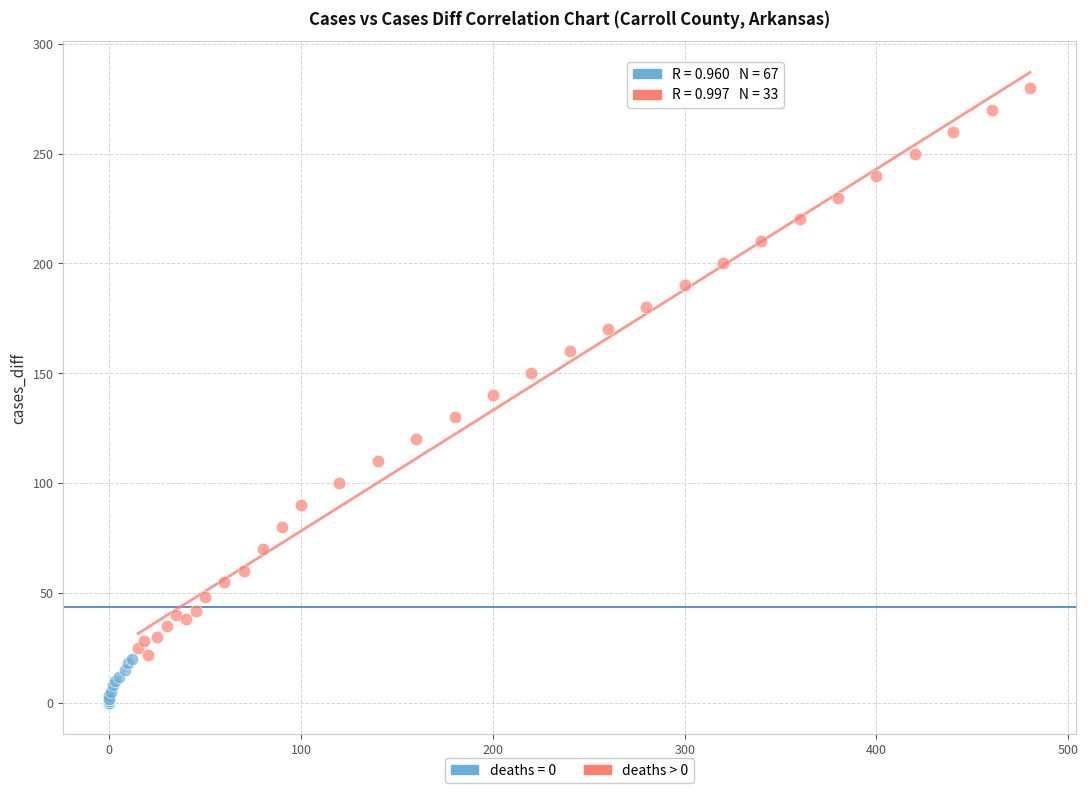

Which series has the largest Y range (max minus min)?

deaths > 0